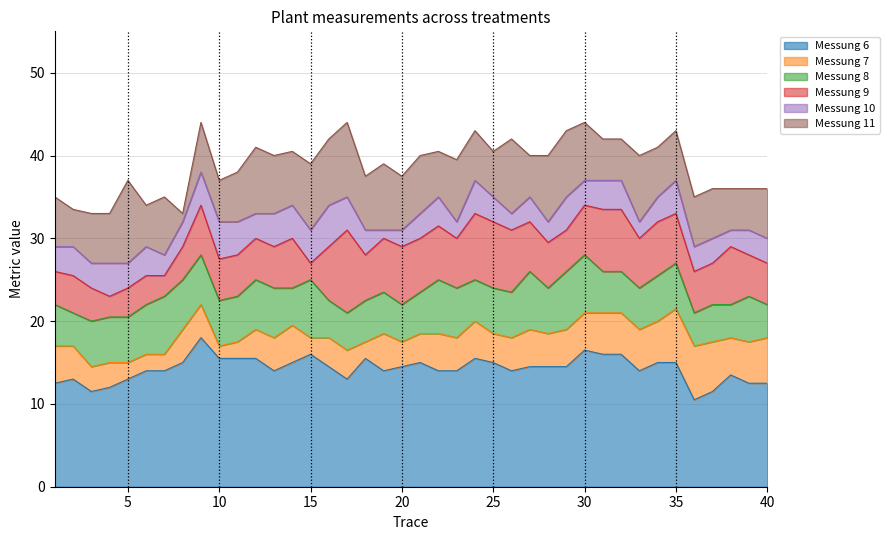

The Messung 6 series shows 16.5 at 30. True or false?

True